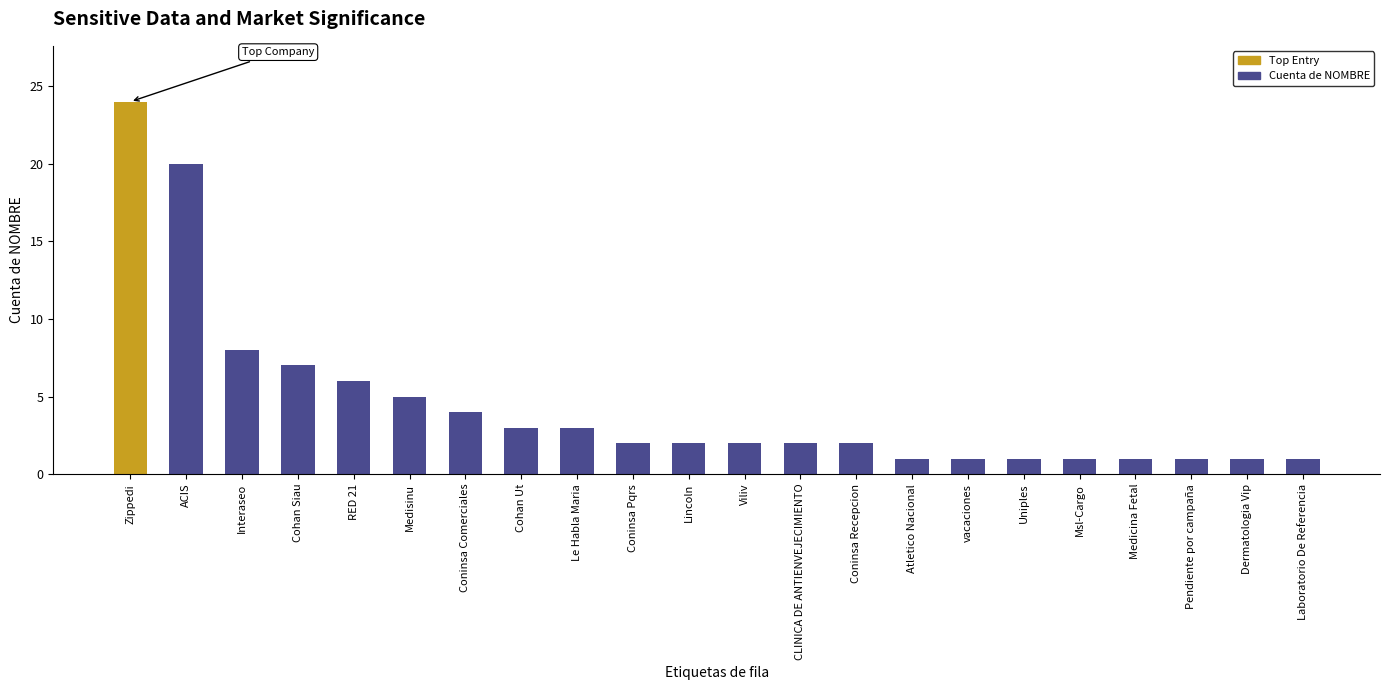

Reading left to right, list all the values displayed in this chart.

Zippedi=24	ACIS=20	Interaseo=8	Cohan Siau=7	RED 21=6	Medisinu=5	Coninsa Comerciales=4	Cohan Ut=3	Le Habla Maria=3	Coninsa Pqrs=2	Lincoln=2	Viliv=2	CLINICA DE ANTIENVEJECIMIENTO=2	Coninsa Recepcion=2	Atletico Nacional=1	vacaciones=1	Uniples=1	Msl-Cargo=1	Medicina Fetal=1	Pendiente por campaña=1	Dermatologia Vip=1	Laboratorio De Referencia=1